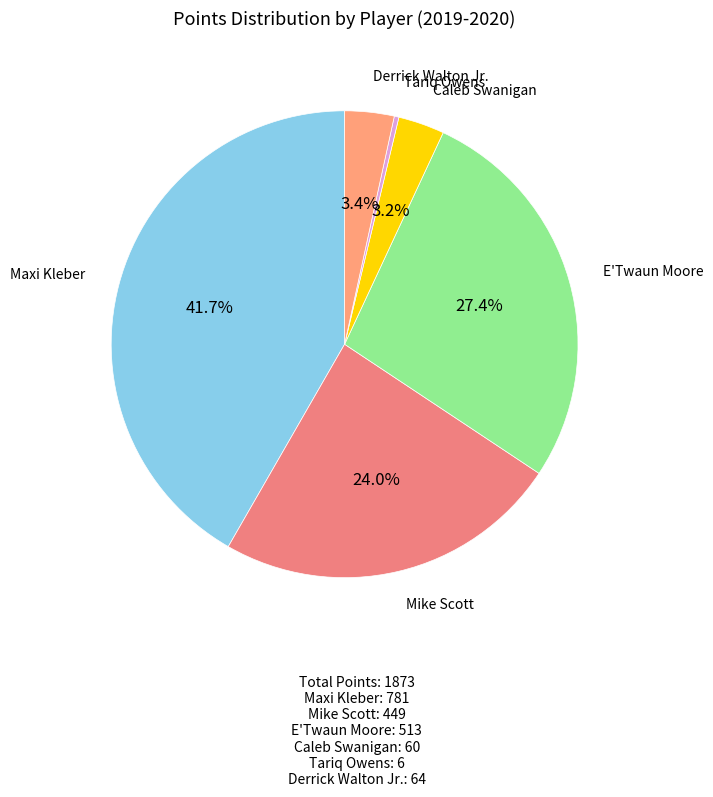

How many slices are in this pie chart?

6